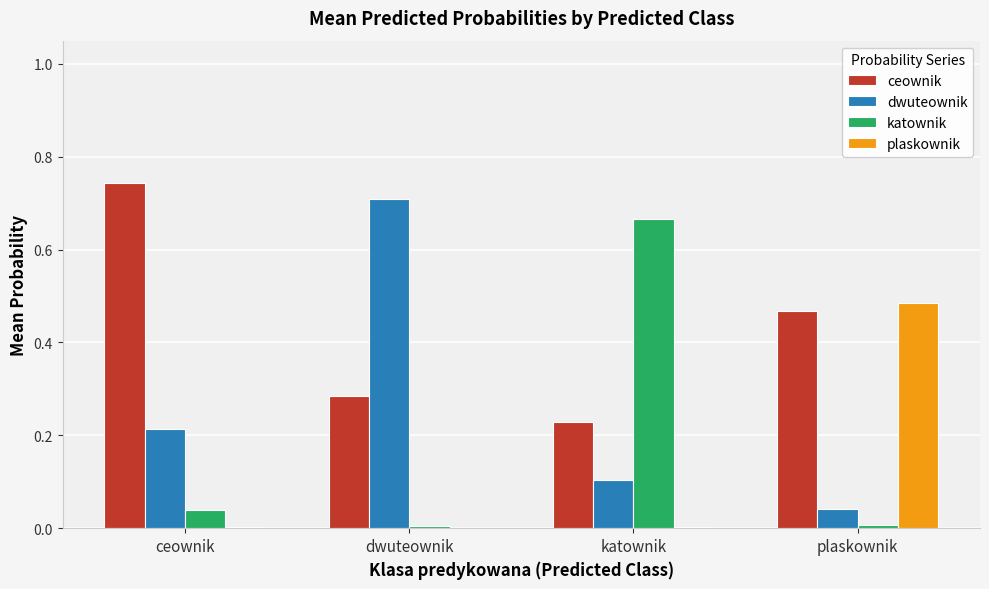

The value of dwuteownik at plaskownik is 0.0. True or false?

True